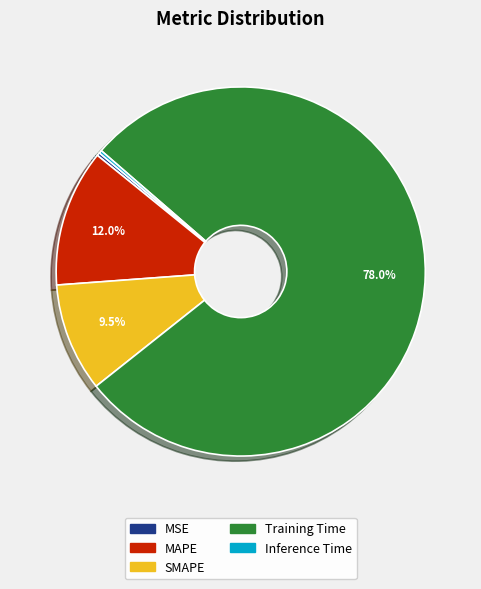

Is there a majority slice in this chart?

Yes